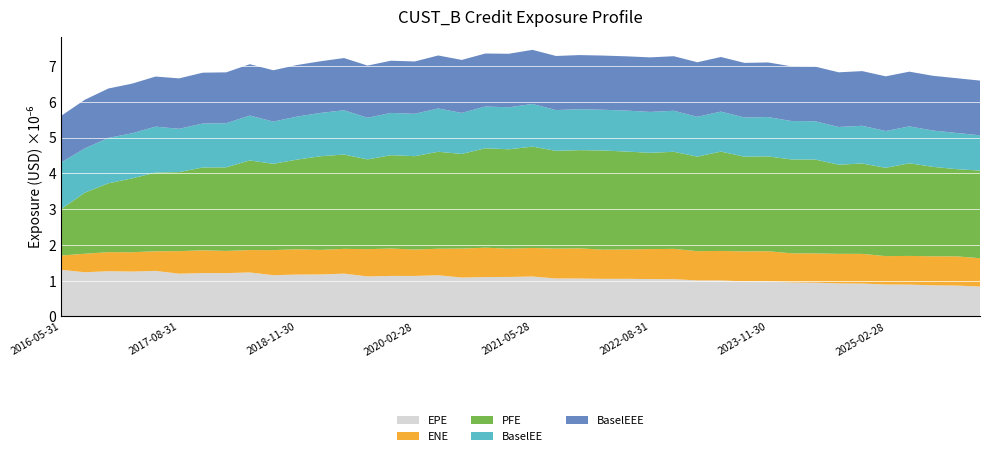

Reading right to left, list all the values displayed in this chart.

EPE: 835242.8	863044.4	869774.9	888940.0	892473.8	918690.8	923826.4	942825.8	951202.3	978727.7	980776.2	1005327.7	1006189.6	1041926.8	1043959.2	1050961.3	1050661.9	1060245.8	1060745.6	1115562.6	1103080.4	1100716.8	1086654.4	1150990.0	1131251.7	1131730.3	1119088.8	1195815.6	1173753.0	1169352.8	1152529.7	1229129.5	1210247.9	1210991.5	1194901.5	1272656.6	1253775.2	1263630.7	1234111.2	1302089.7
ENE: 791063.0	816385.7	810904.1	801694.7	793241.1	829355.7	825131.6	817644.0	812822.4	843547.5	837369.2	824739.7	817910.9	845742.3	837811.9	820478.9	815059.6	841656.6	834936.8	797476.2	791429.9	819584.9	809586.3	740657.1	737616.8	765281.8	760674.5	691763.1	685527.3	706717.3	700434.7	626194.5	620090.3	637476.5	629580.6	548140.0	540310.8	532748.2	517339.7	400093.0
PFE: 2449307.5	2436189.4	2500124.8	2588773.3	2466336.3	2525482.3	2490815.7	2624204.5	2622367.7	2650291.0	2645408.6	2776506.7	2640916.0	2713358.0	2690087.0	2735722.8	2770759.5	2744606.1	2731305.7	2832091.8	2775821.1	2778727.9	2644176.2	2709955.4	2609159.4	2609934.1	2508413.0	2636194.3	2616927.6	2505551.6	2411346.0	2503941.7	2336010.0	2312991.0	2209789.0	2198840.0	2062461.0	1924301.0	1707557.0	1302089.7
BaselEE: 985518.1	1012595.6	1014751.3	1031284.7	1029705.6	1054140.5	1054222.1	1070011.9	1073843.6	1099171.5	1095744.9	1117275.9	1112635.4	1146510.3	1143059.1	1144973.4	1139253.8	1144345.7	1139549.5	1192640.2	1174326.3	1167037.0	1147114.3	1209929.5	1184590.6	1180516.0	1162824.9	1237769.3	1210655.4	1201963.9	1180546.7	1254606.6	1231690.9	1228890.2	1209037.0	1284188.9	1261901.3	1268904.8	1236697.8	1302089.7
BaselEEE: 1529474.1	1529351.7	1529351.7	1529351.7	1527613.6	1527613.6	1527613.6	1527613.6	1527613.6	1526100.9	1526100.9	1526100.9	1524978.4	1524525.3	1524504.4	1516111.4	1513841.8	1512555.7	1511798.3	1511798.3	1495850.3	1481063.3	1480650.3	1480650.3	1461771.3	1459031.3	1459031.3	1459031.3	1443331.4	1440883.9	1434033.6	1434033.6	1422649.9	1420922.2	1408790.0	1399733.9	1386183.3	1379904.8	1360115.8	1302089.7